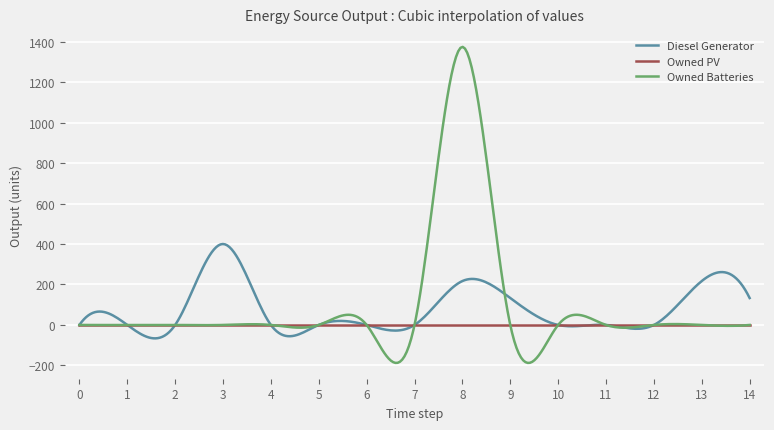

Which series has the largest range (max minus min)?

Owned Batteries